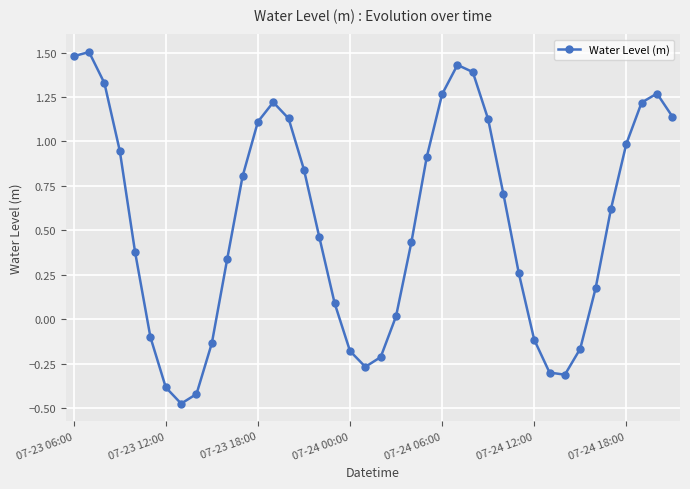

What is the difference between the maximum and minimum values?

2.0